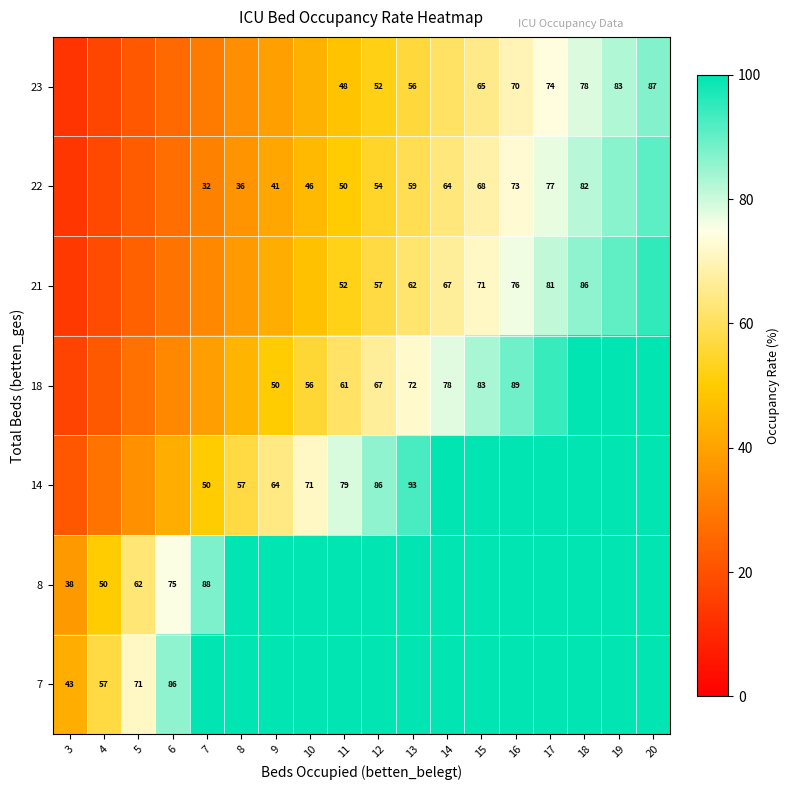

The value of 22 at 5 is 34.6. True or false?

False